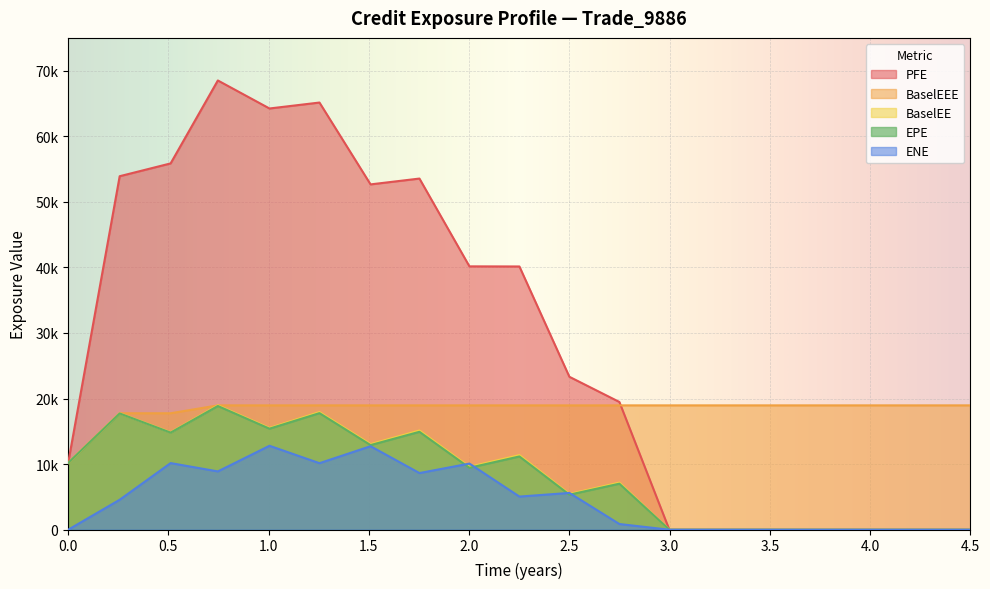

True or false: ENE and BaselEEE intersect in this chart.

False